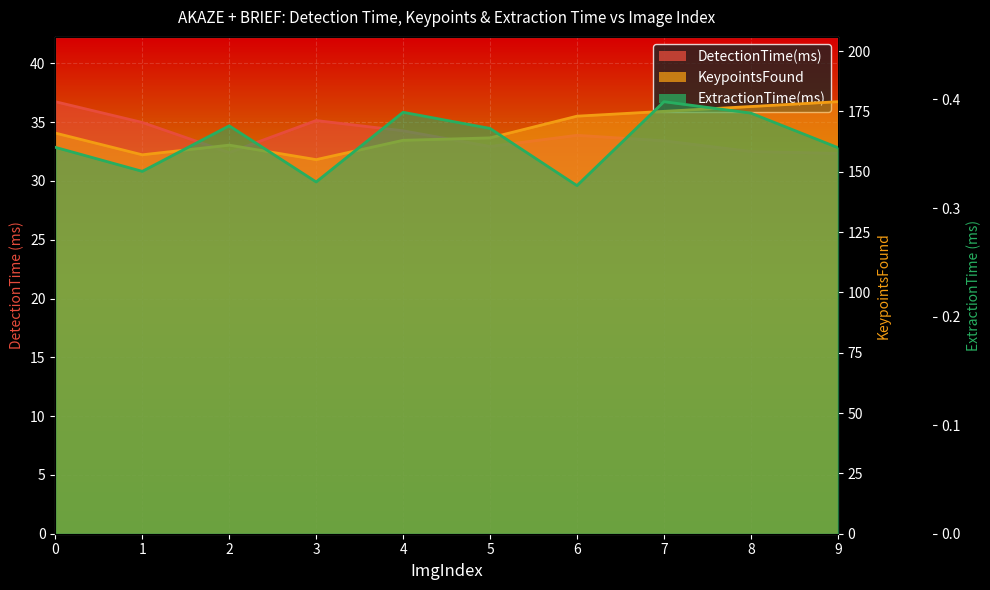

What is the total value across all series at 1?

192.3